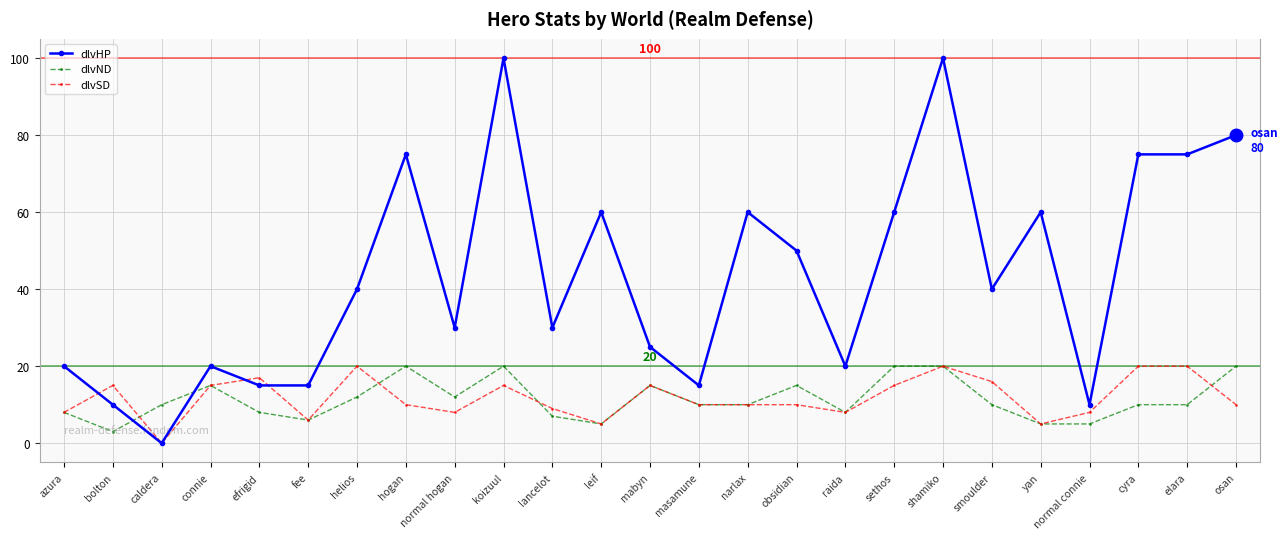

How many values in dlvHP are above zero?

24